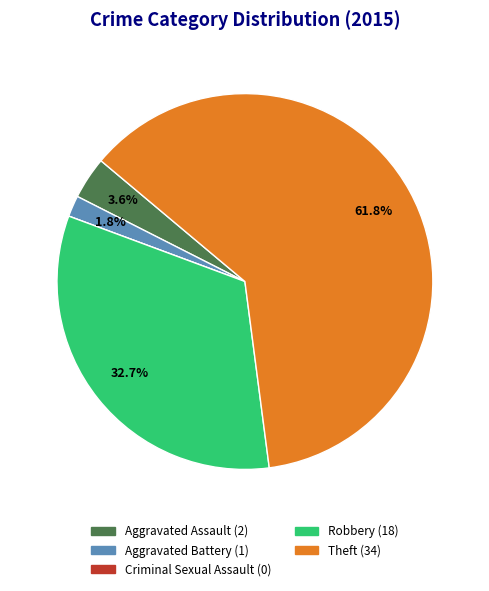

To the nearest percent, what percentage of the pie is Aggravated Assault?

4%